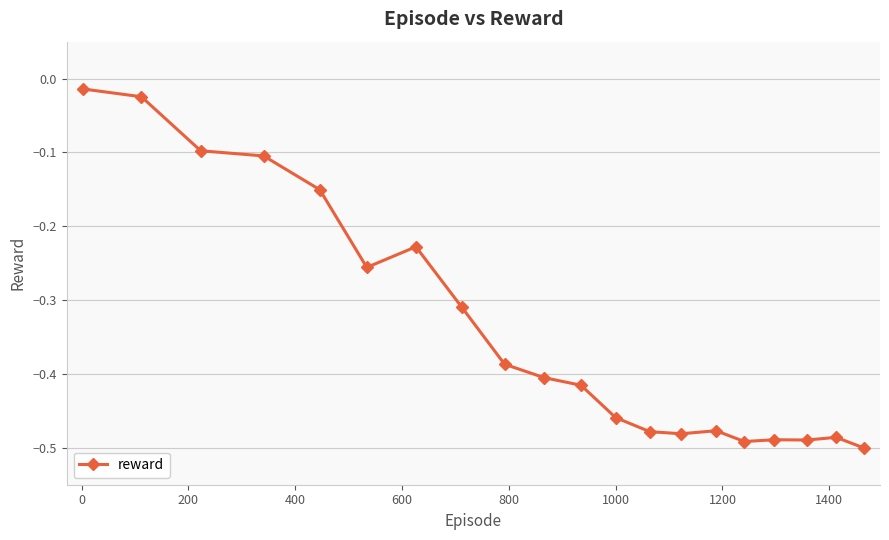

What is the difference between the maximum and minimum values?

0.5